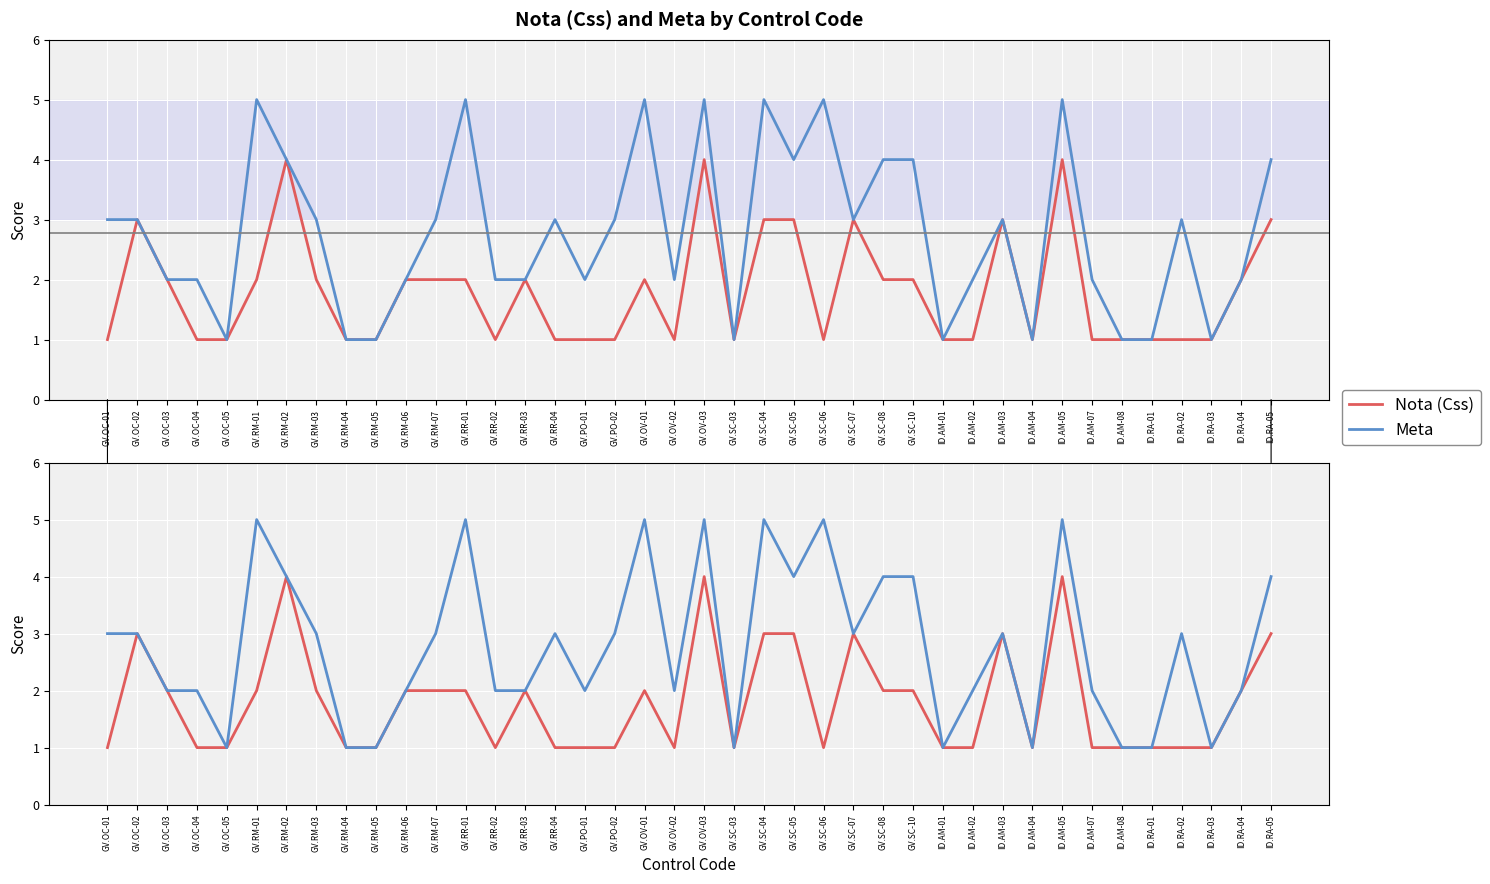

What is the minimum value shown in the chart?

1